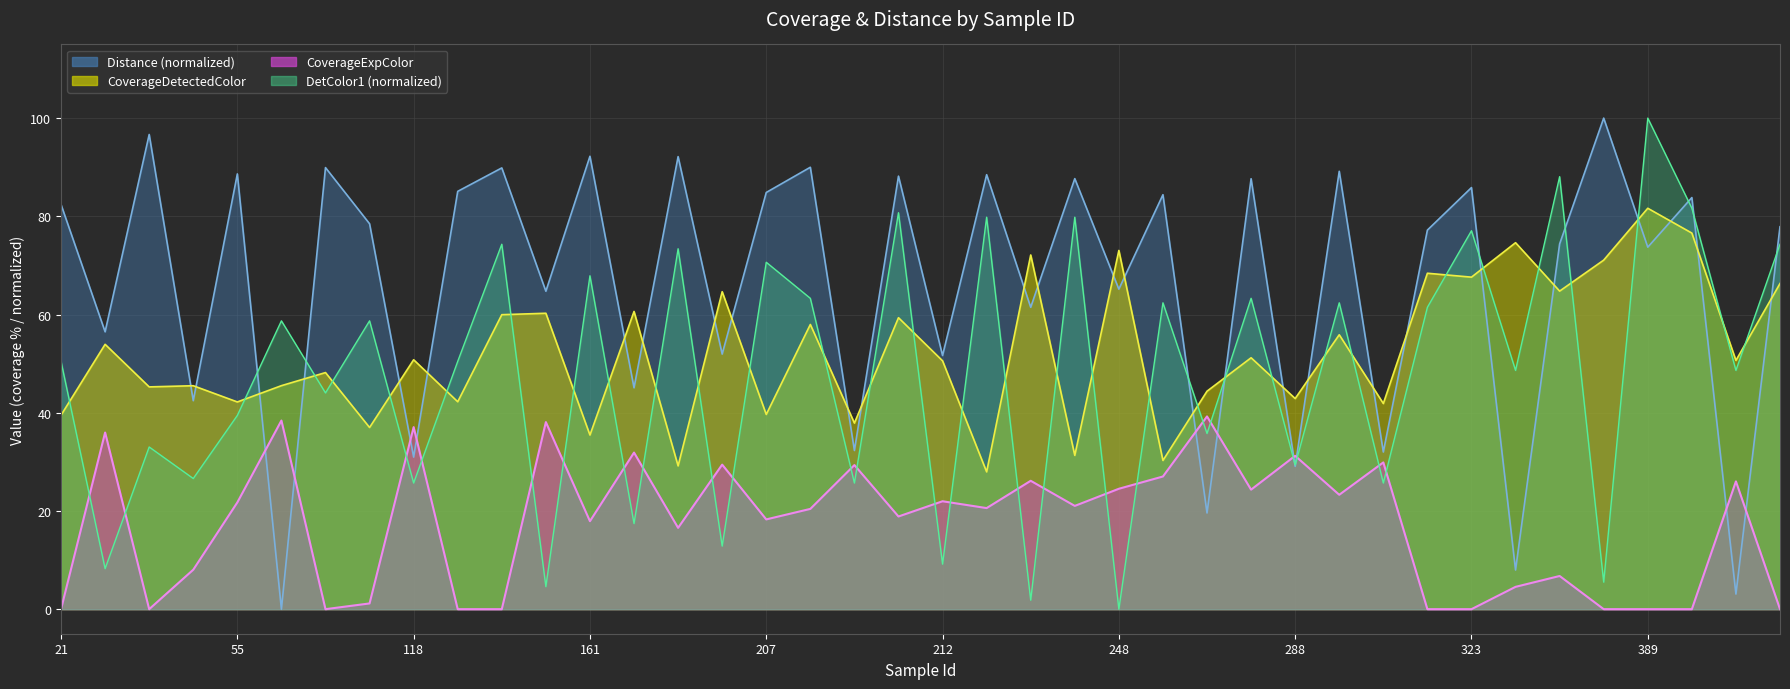

Between 87 and 287, which series saw the biggest shift?

CoverageExpColor